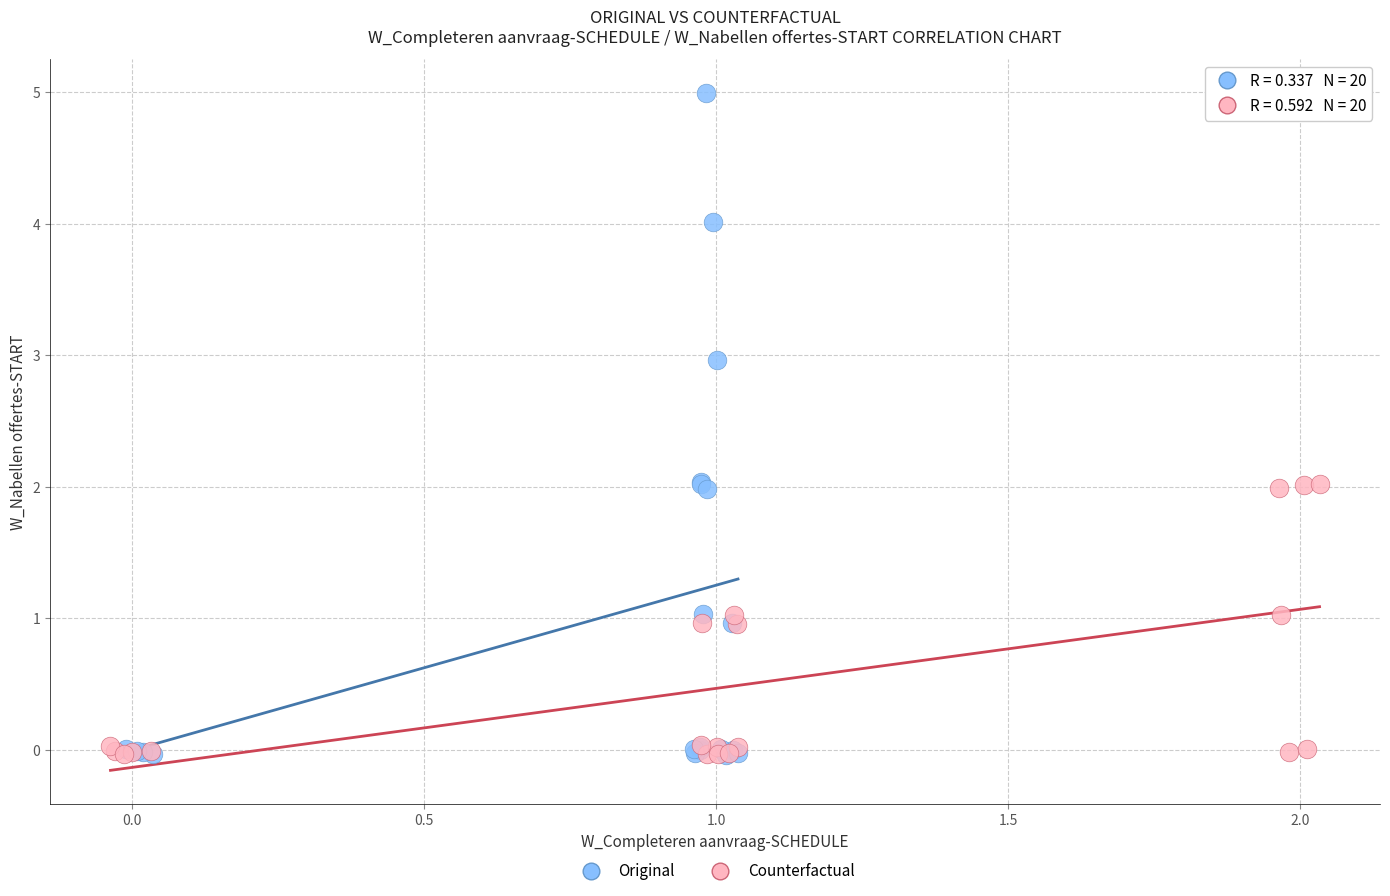

What are all the series names shown in the legend?

Original, Counterfactual